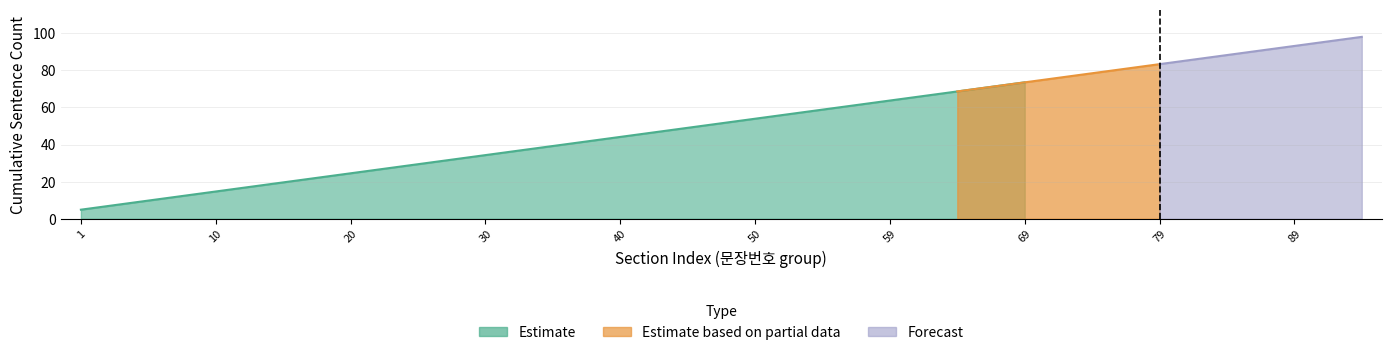

True or false: Forecast has more than 2 points higher than both neighbors.

False